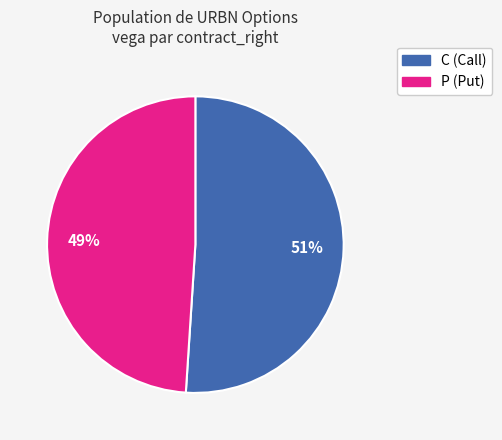

Rank the categories by value from highest to lowest.

C (Call), P (Put)